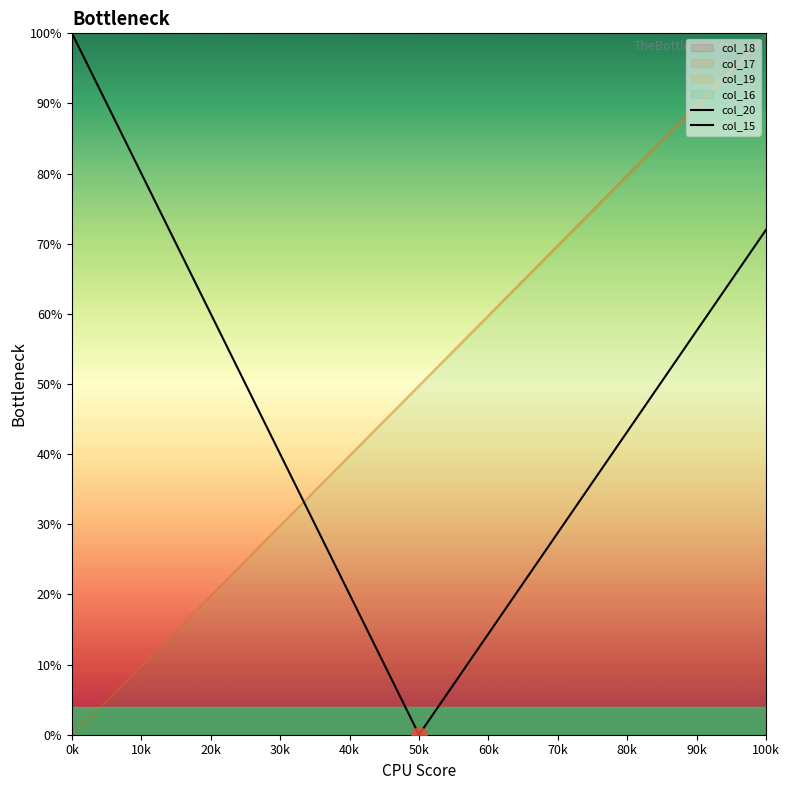

Which series has the largest Y range (max minus min)?

col_20